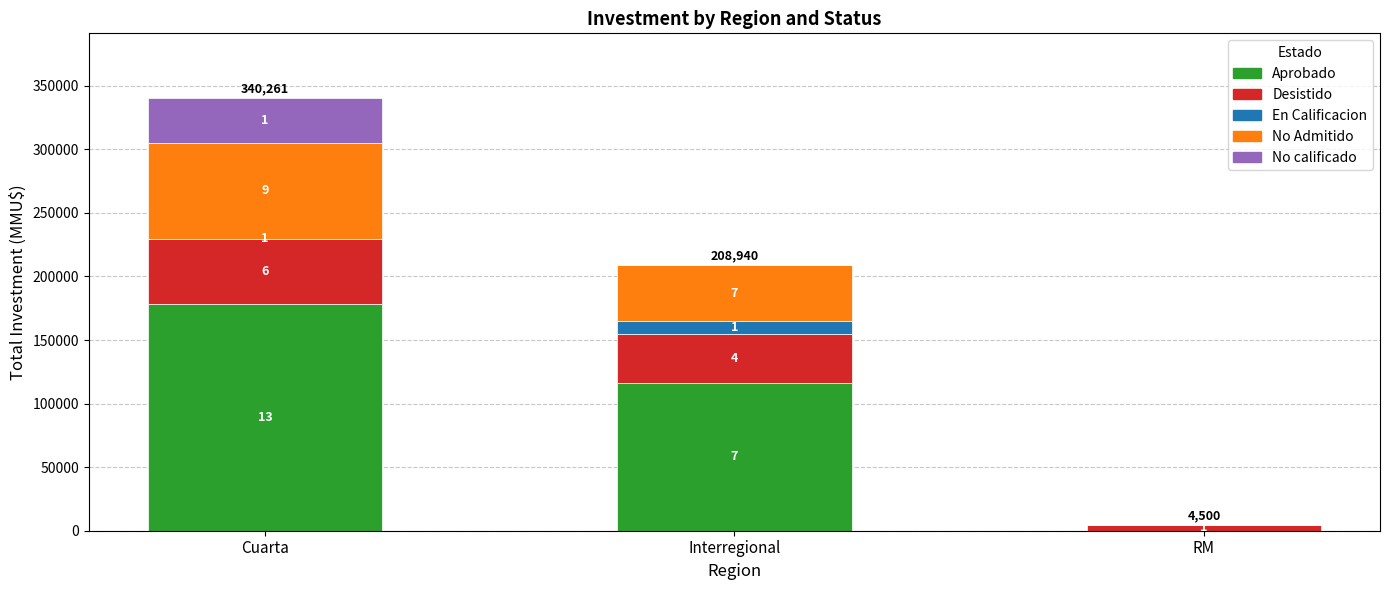

What is the sum of the No Admitido values at RM and Interregional?

44220